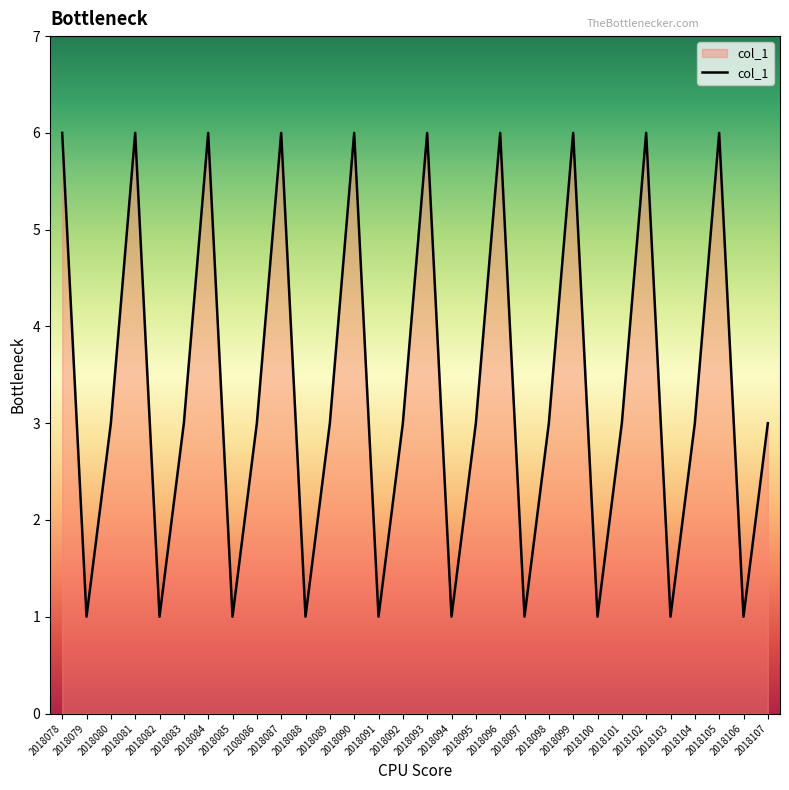

How many categories are shown in the chart?

30